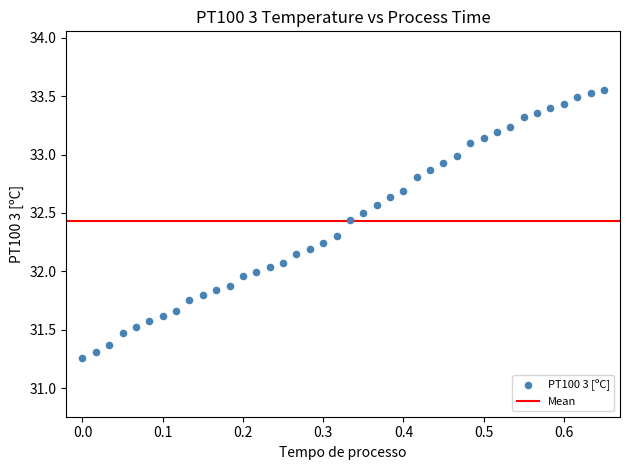

What is the range of X values (max minus min)?

0.6